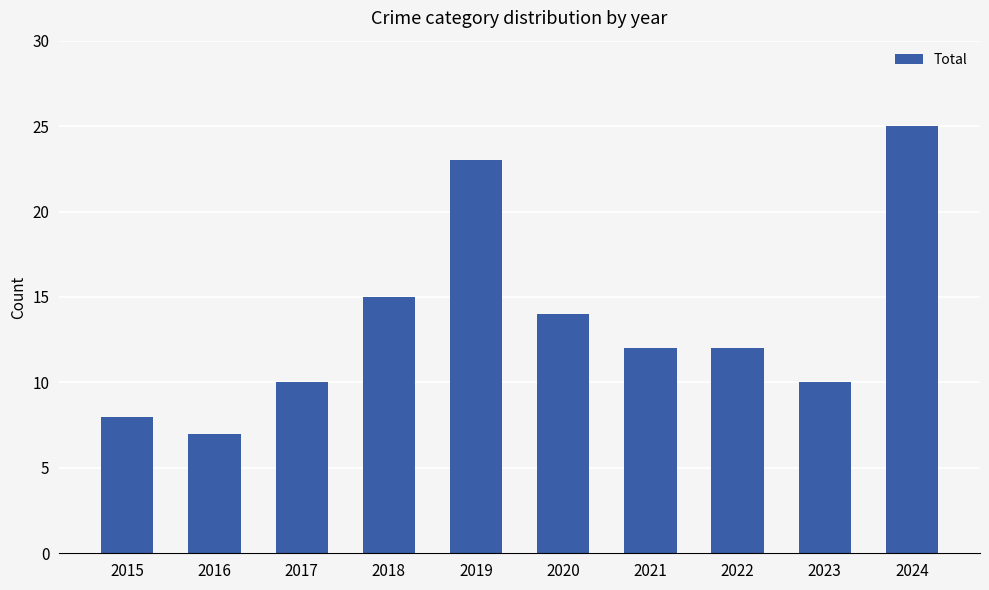

Reading left to right, list all the values displayed in this chart.

8	7	10	15	23	14	12	12	10	25